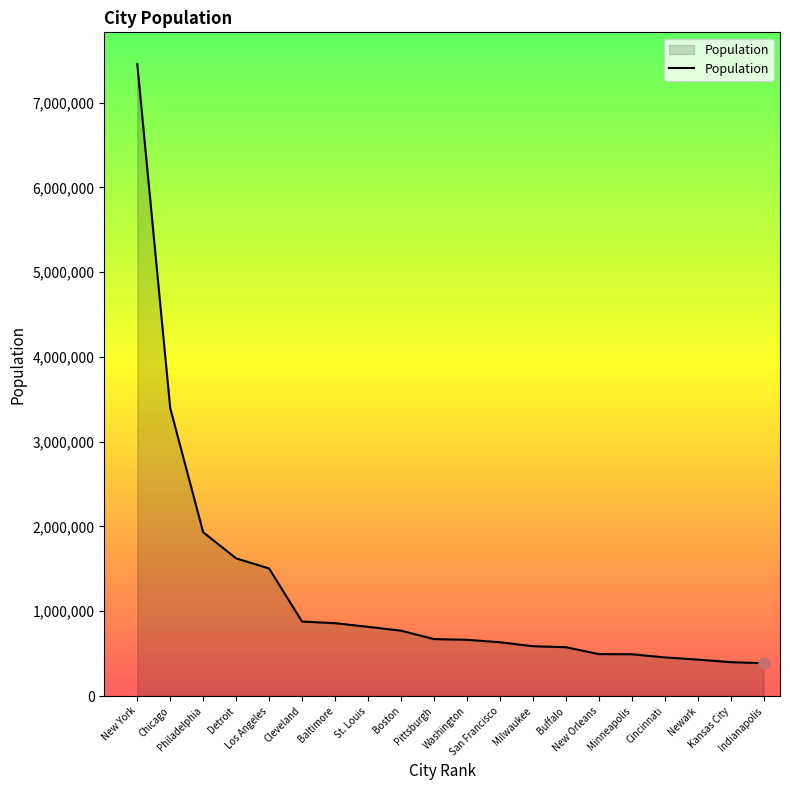

What is the smallest value displayed?

386972